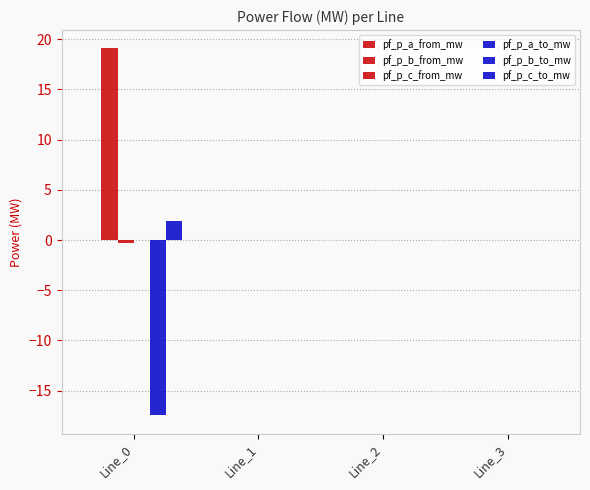

How many categories are shown in the chart?

4